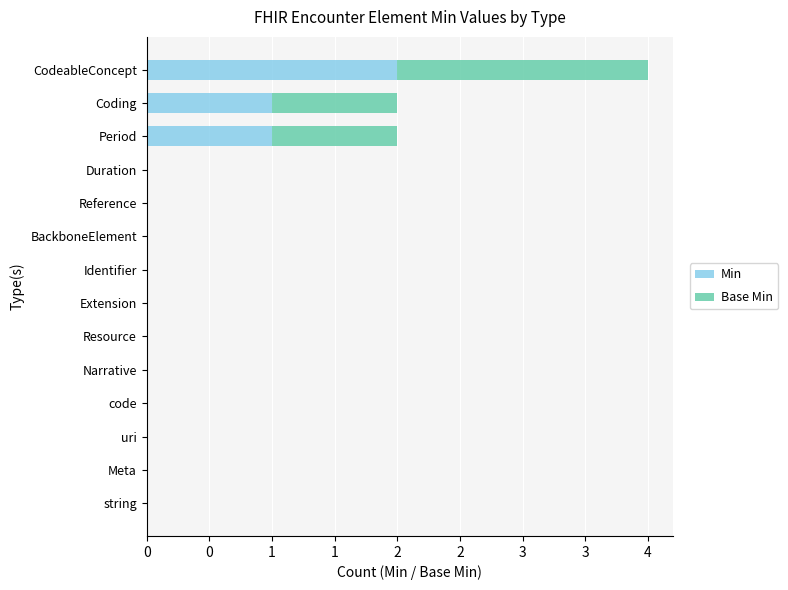

What are all the series names shown in the legend?

Min, Base Min